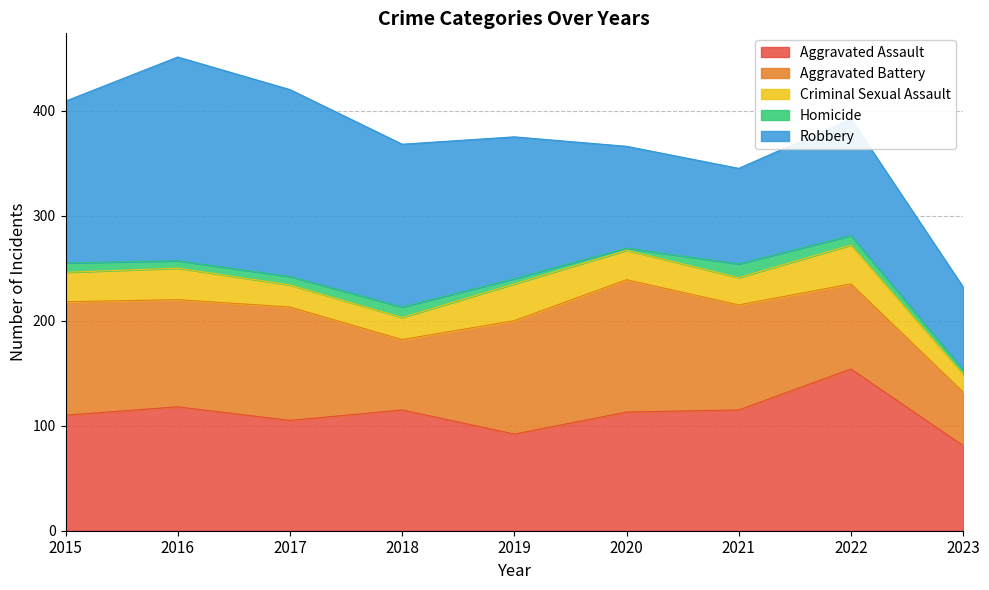

Between 2020 and 2023, which series saw the biggest shift?

Aggravated Battery